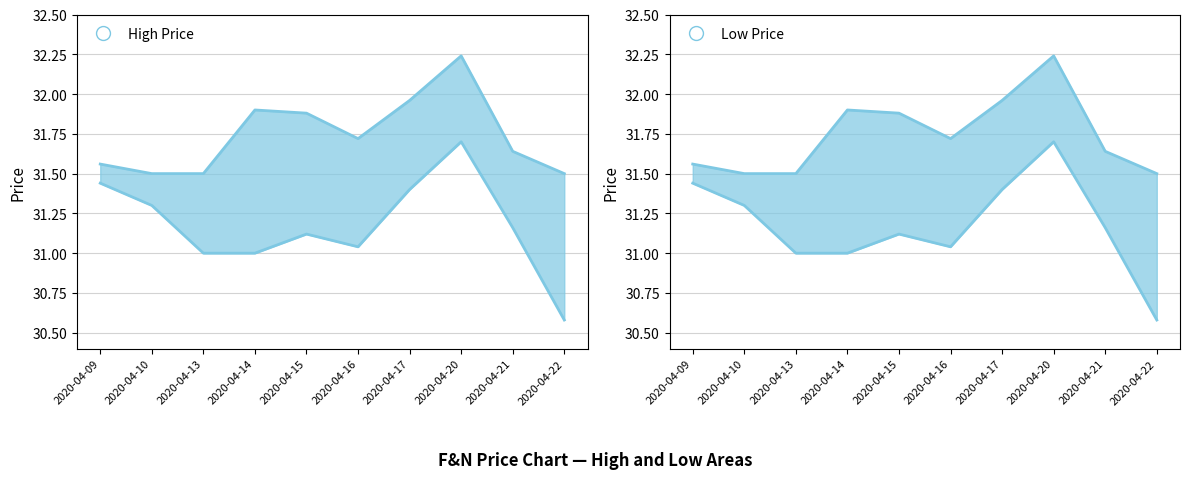

What is the highest value of the high series?

32.2